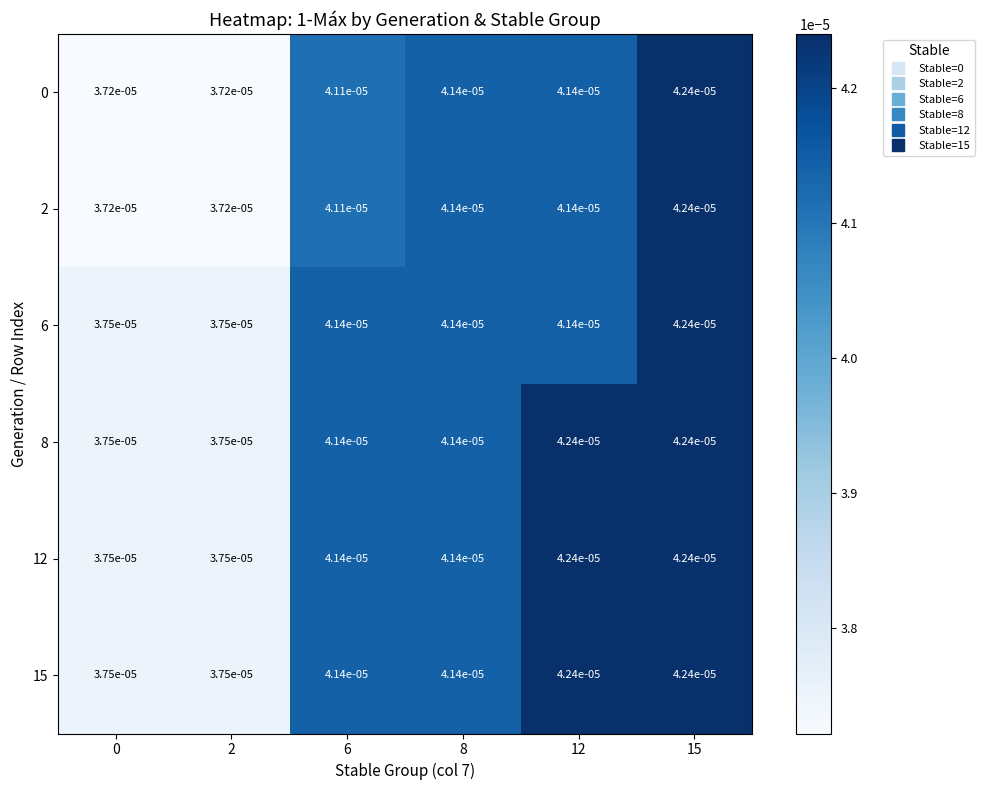

At how many categories does at least one series exceed 0?

6